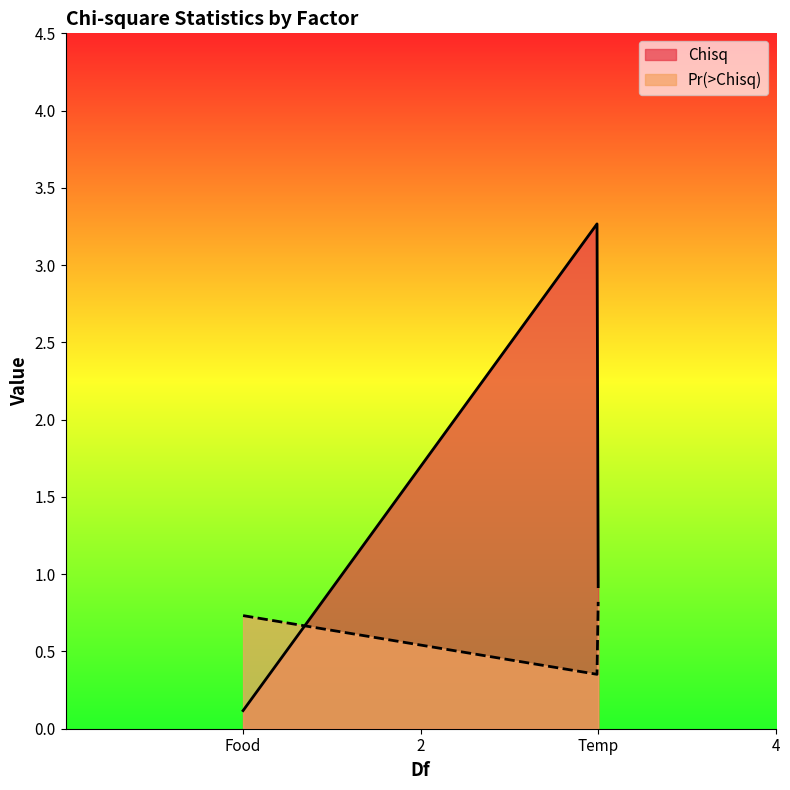

Which label corresponds to the largest value in the chart?

Temp